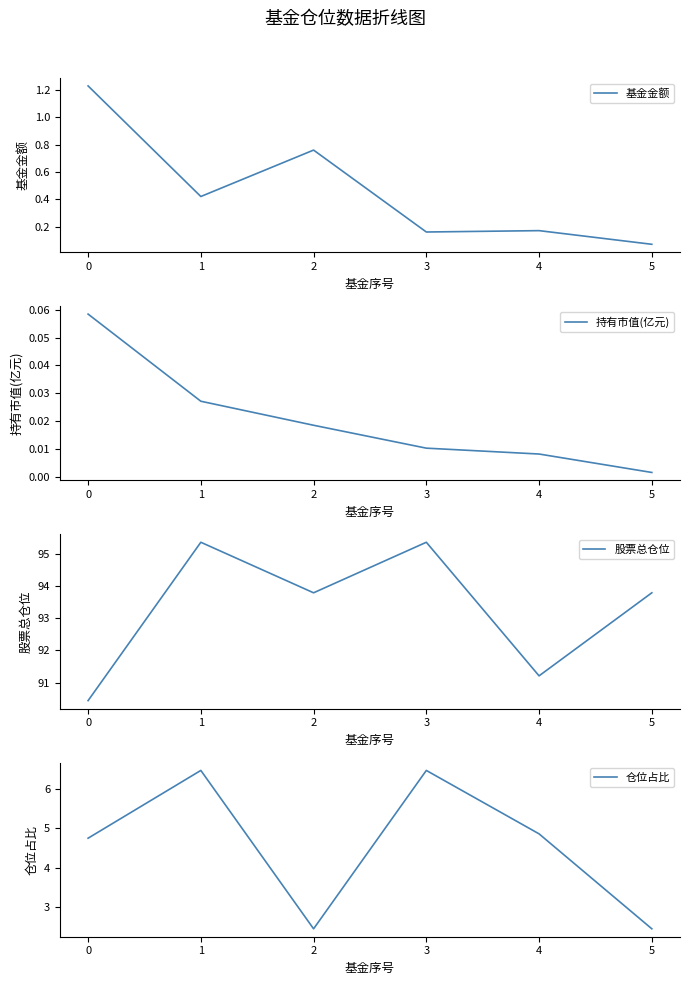

How many interior local valleys does the 仓位占比 series have?

1